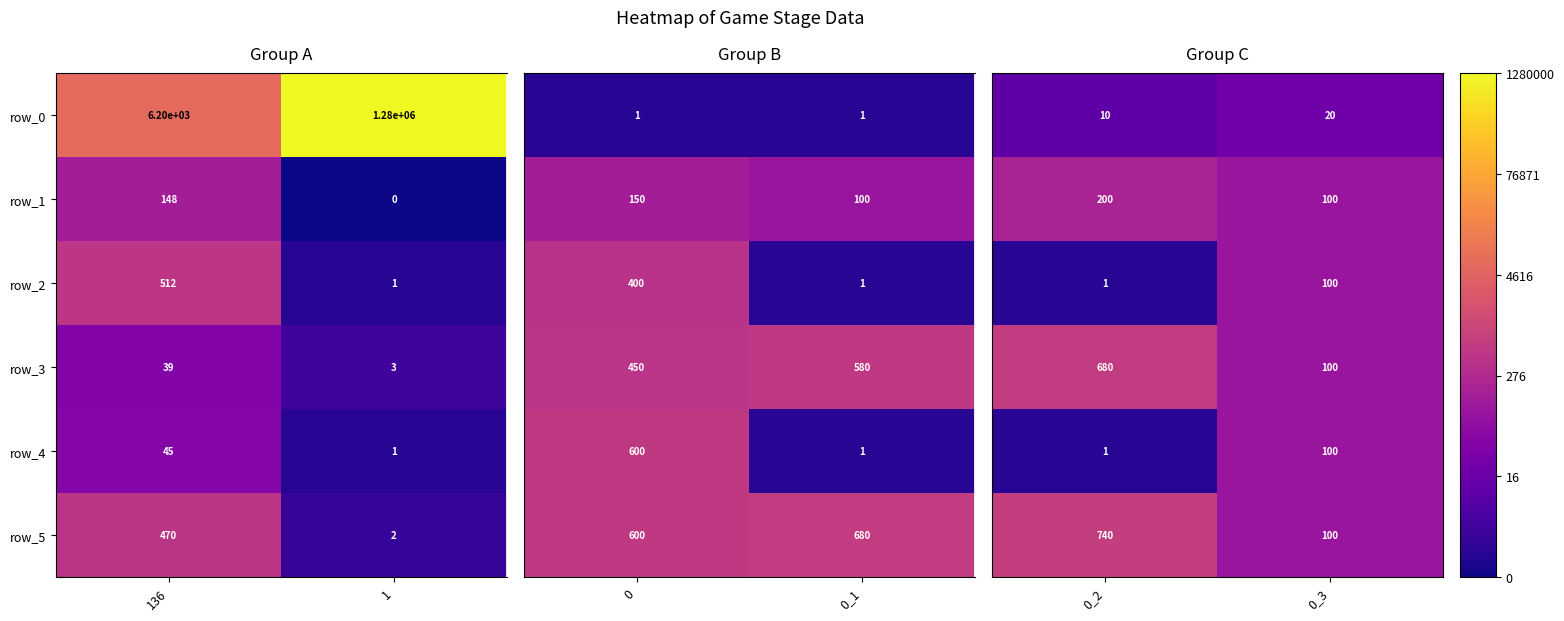

What is the lowest value of the row_4 series?

1